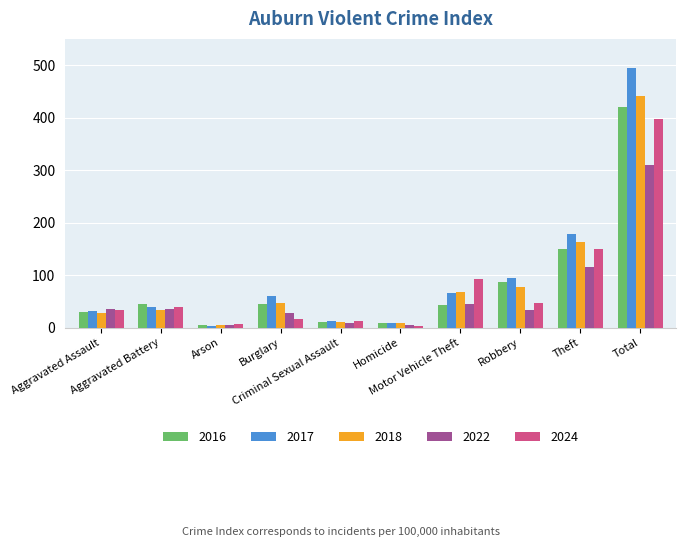

Which category has the highest value in the 2017 series?

Total